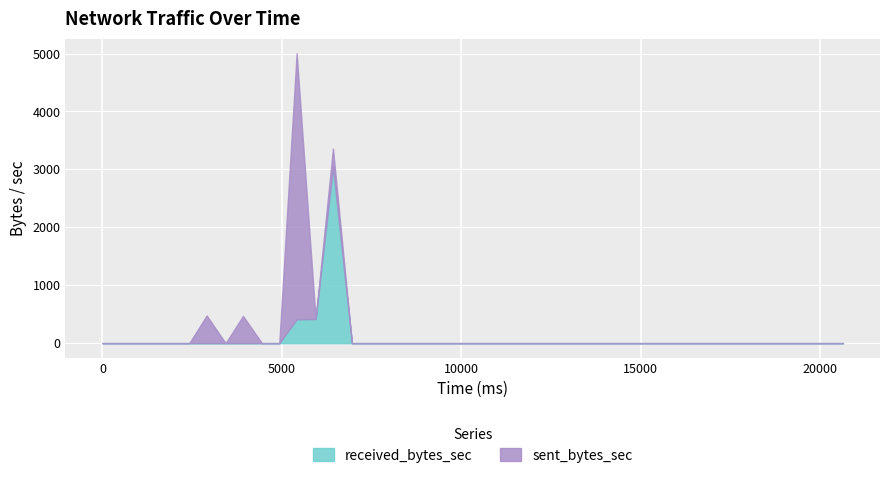

What is the maximum value for received_bytes_sec?

3041